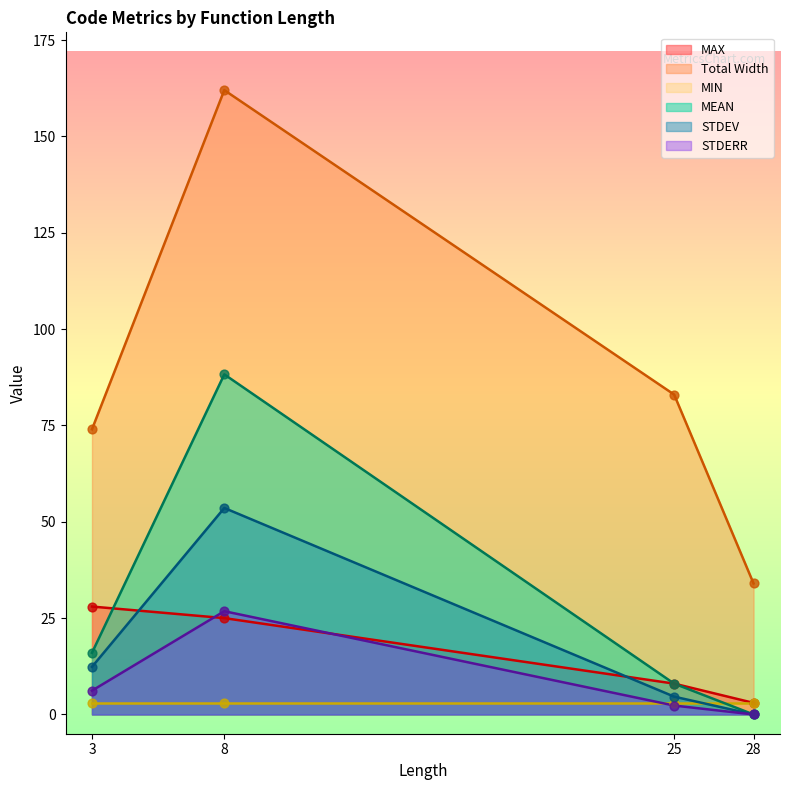

Which series has the largest total across all categories?

Total Width